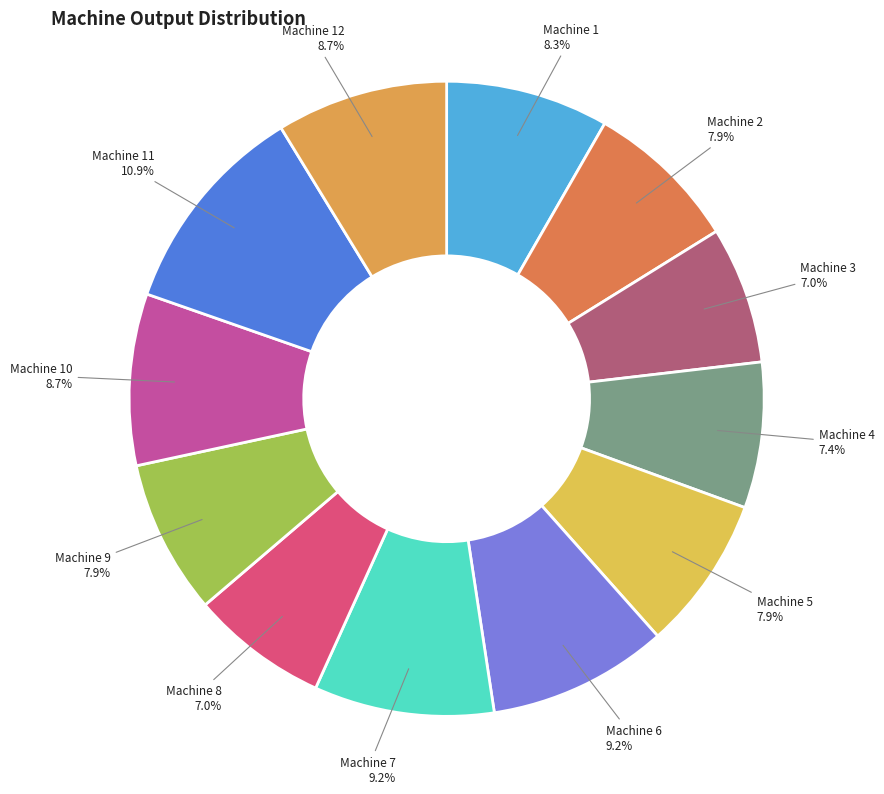

What is the smallest slice in the pie chart?

Machine 3